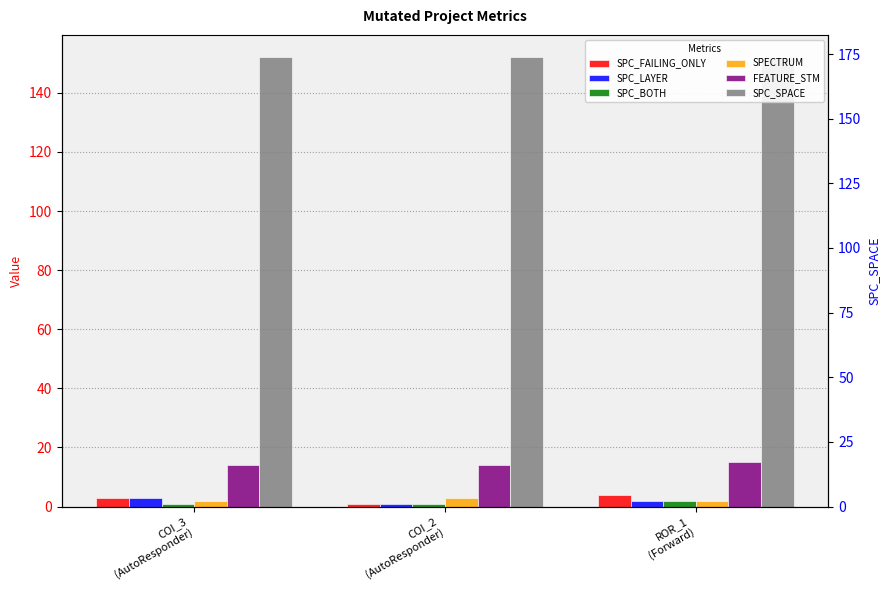

What is the label of the 3rd bar from the left?

ROR_1
(Forward)